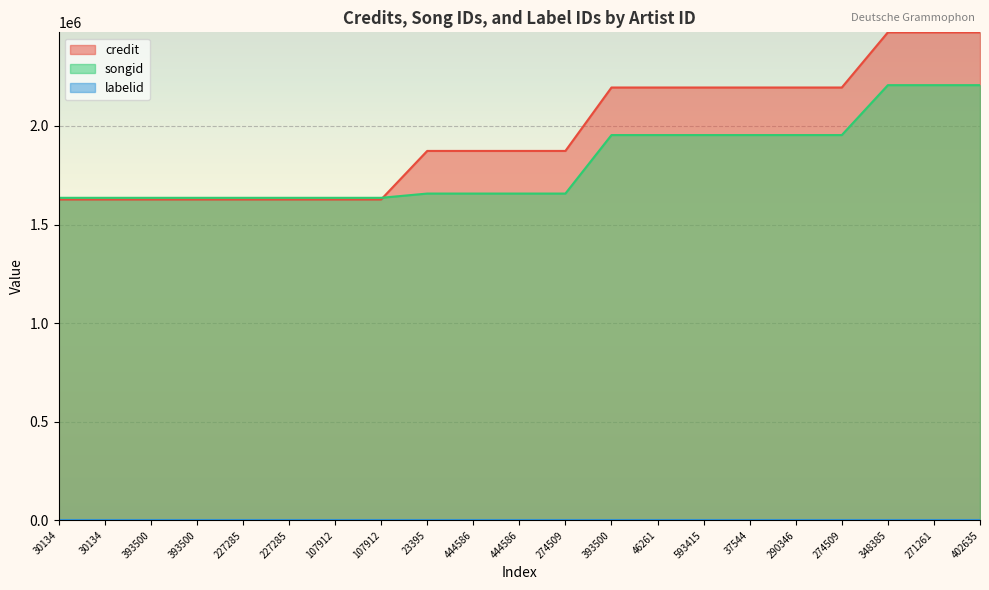

What is the smallest value displayed?

743